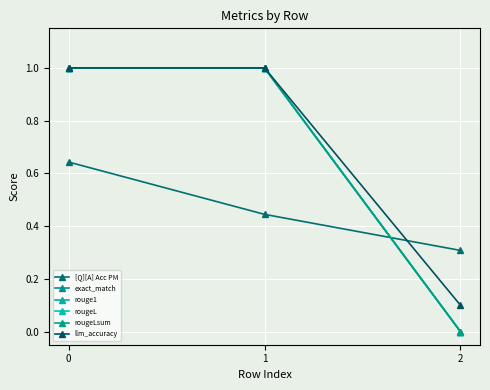

Between 0 and 2, which series saw the biggest shift?

exact_match